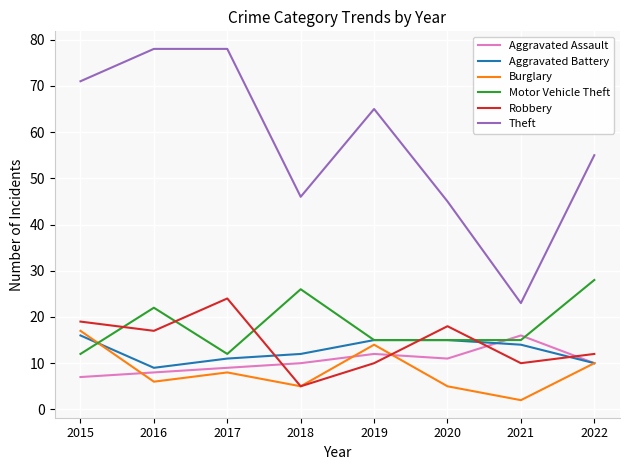

How many interior local peaks does the Burglary series have?

2